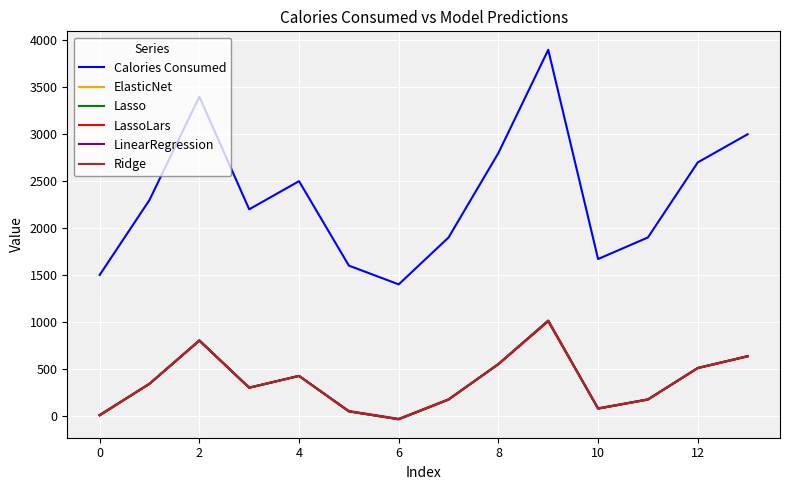

What is the greatest value displayed?

3900.0